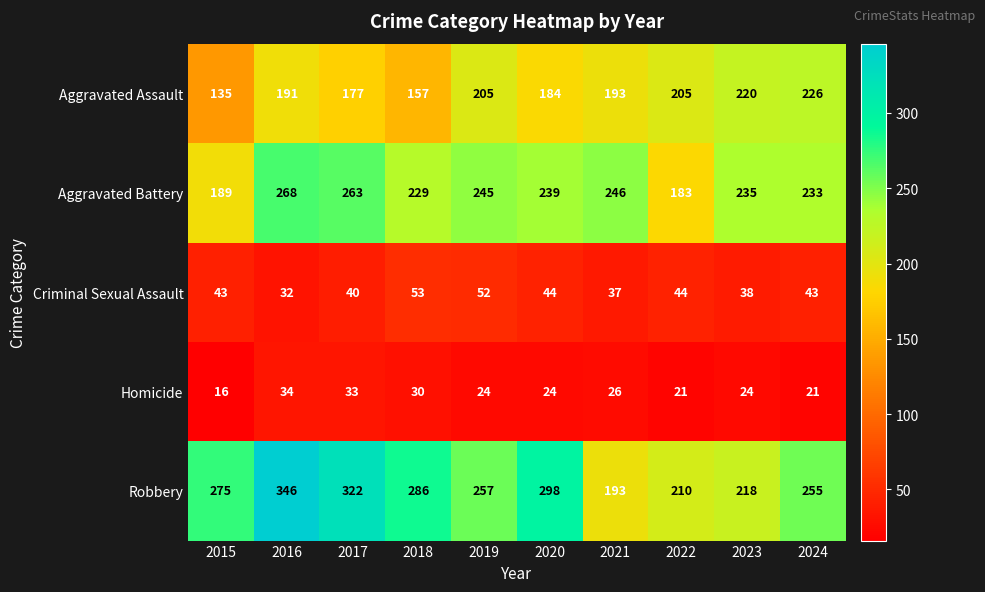

What is the difference between the maximum and minimum values in the Criminal Sexual Assault series?

21